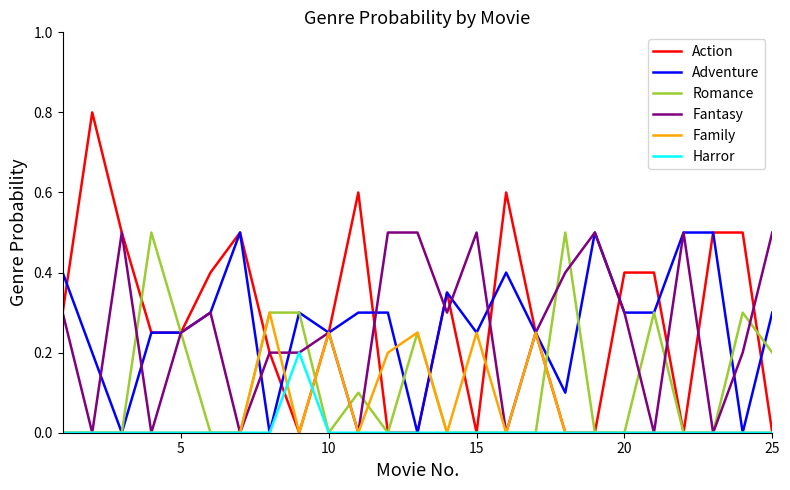

Which series has the largest total across all categories?

Action